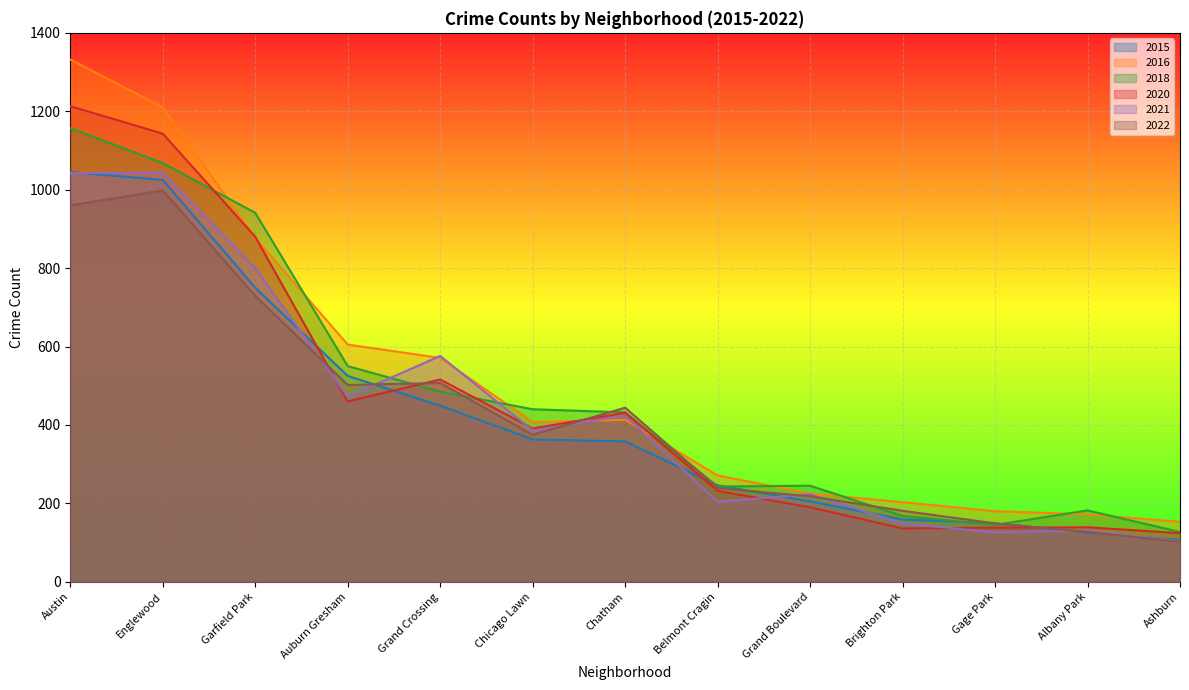

What is the label of the 6th point from the left?

Chicago Lawn